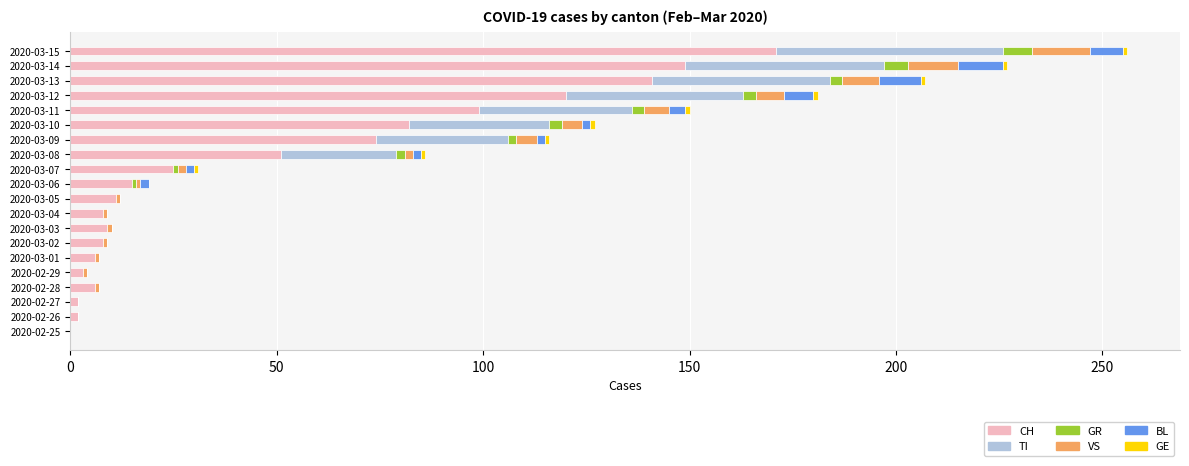

True or false: CH has a value of 6 at 2020-02-28.

True